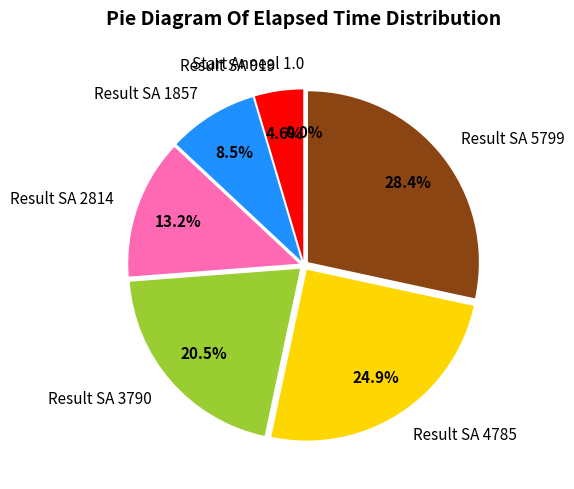

To the nearest percent, what is the difference between the largest and smallest slice percentages?

28%